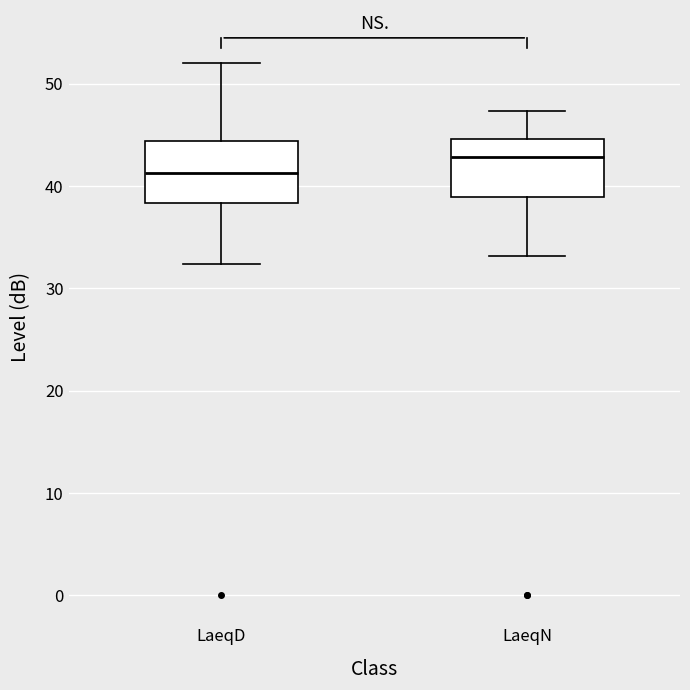

Where is the upper edge of the box for LaeqD on the y-axis? The values are not printed on the chart, so give them approximately, as read against the axis.

44